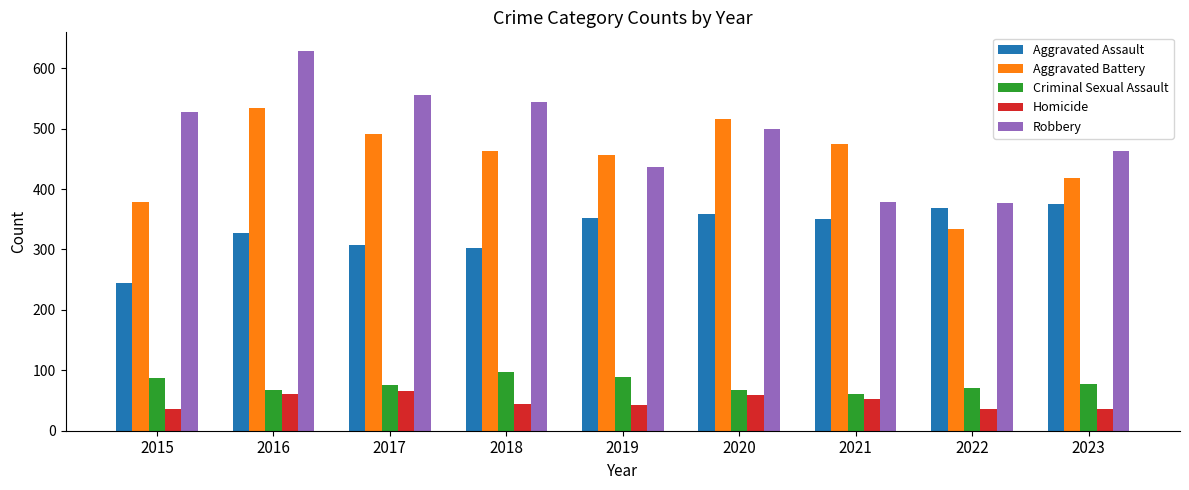

Read the Homicide value at 2021.

53